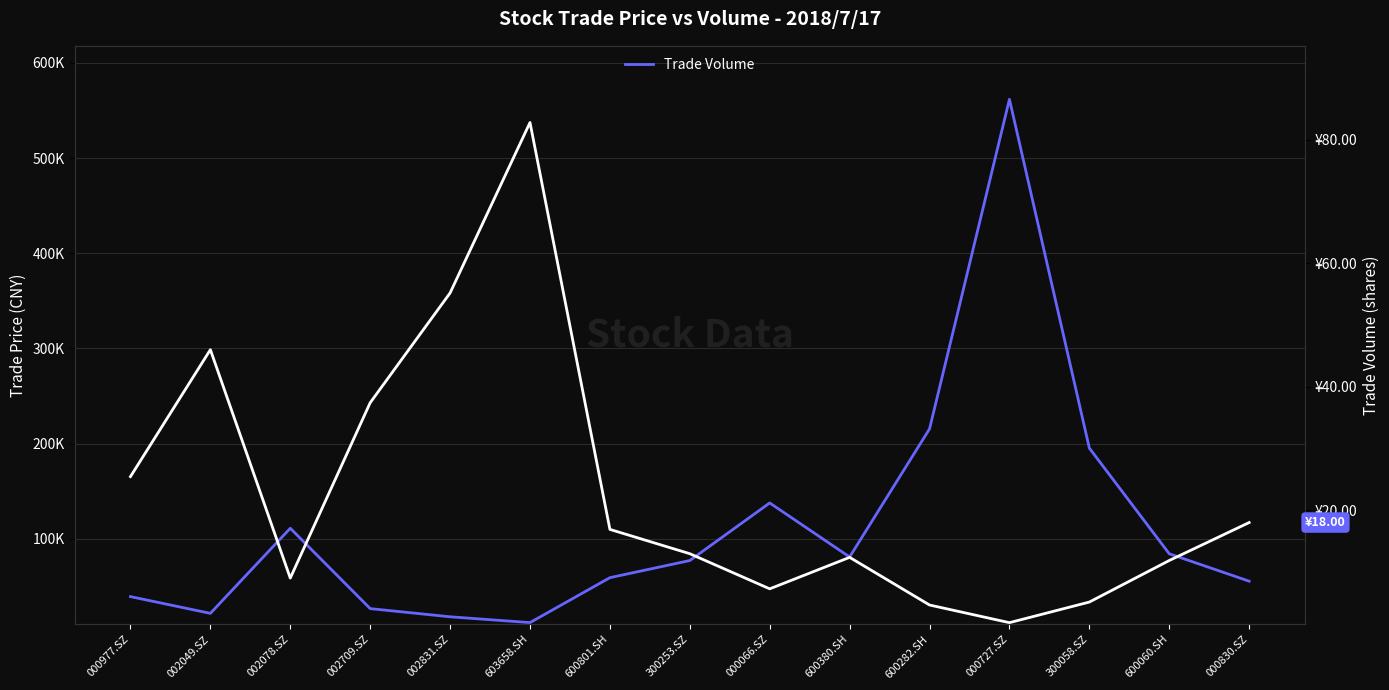

How many data points in Trade Price are less than 12?

6